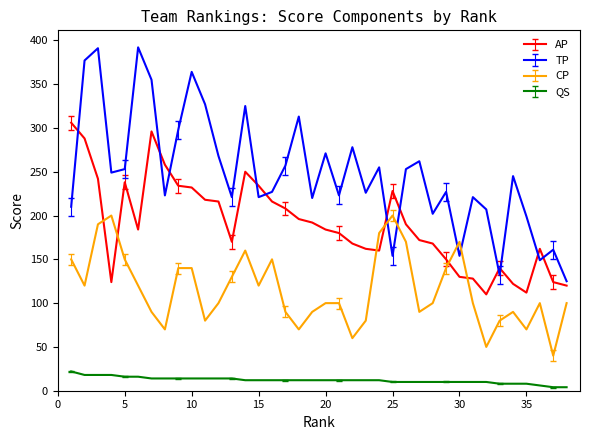

What is the greatest value displayed?

392